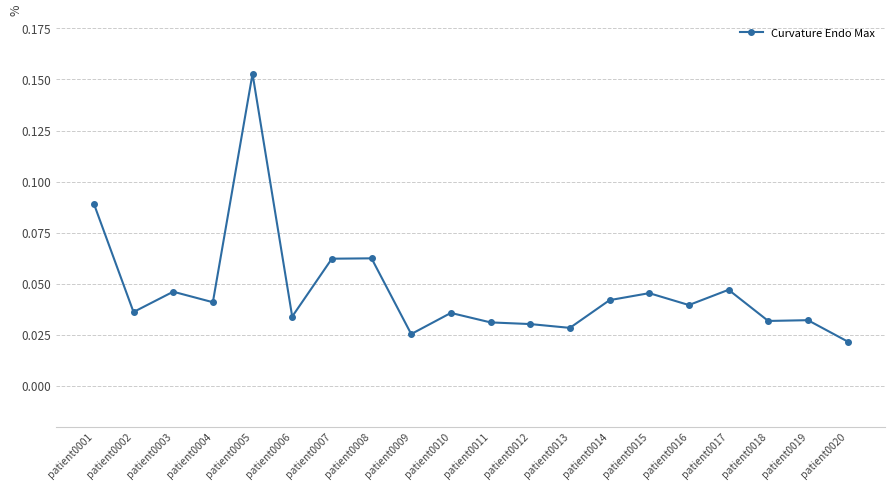

Between patient0007 and patient0015, which is larger?

patient0007